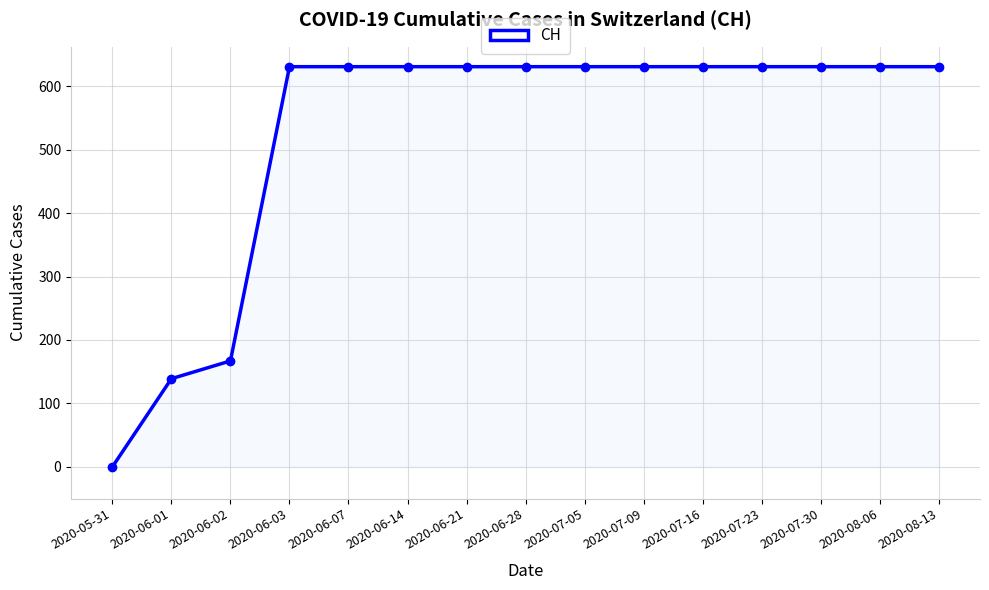

What is the difference between the maximum and minimum values?

631